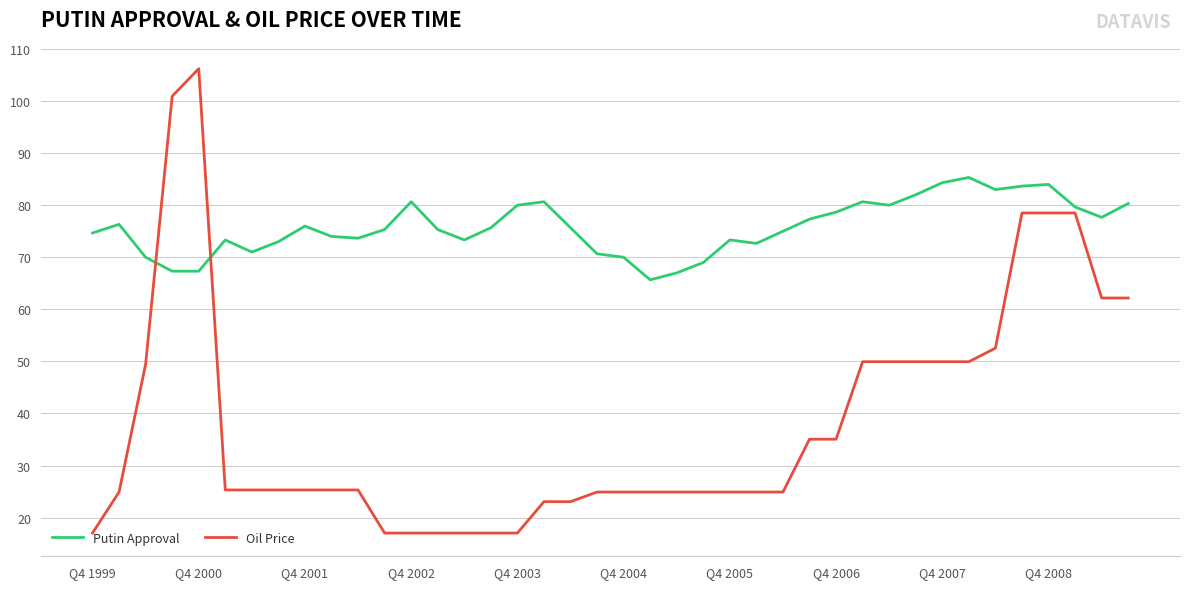

Which series has the widest spread of values?

Oil Price